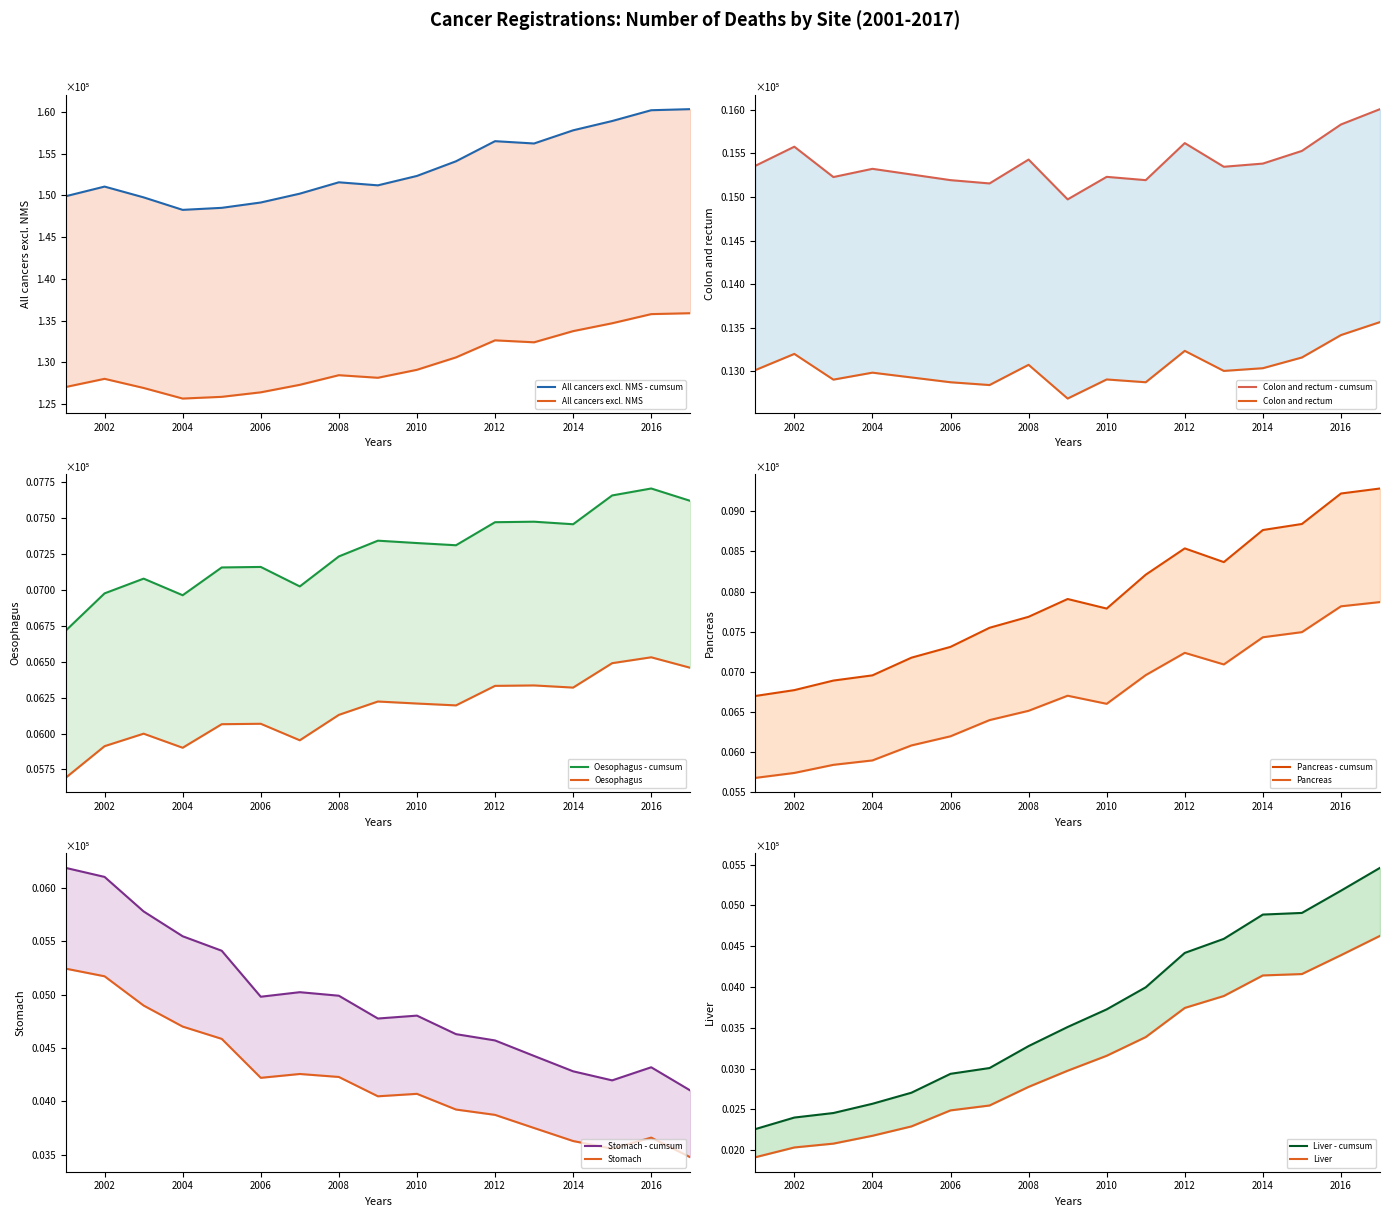

Reading right to left, list all the values displayed in this chart.

All cancers excl. NMS: 1.6	1.6	1.6	1.6	1.6	1.6	1.5	1.5	1.5	1.5	1.5	1.5	1.5	1.5	1.5	1.5	1.5
Colon and rectum: 0.2	0.2	0.2	0.2	0.2	0.2	0.2	0.2	0.1	0.2	0.2	0.2	0.2	0.2	0.2	0.2	0.2
Oesophagus: 0.1	0.1	0.1	0.1	0.1	0.1	0.1	0.1	0.1	0.1	0.1	0.1	0.1	0.1	0.1	0.1	0.1
Pancreas: 0.1	0.1	0.1	0.1	0.1	0.1	0.1	0.1	0.1	0.1	0.1	0.1	0.1	0.1	0.1	0.1	0.1
Stomach: 0.0	0.0	0.0	0.0	0.0	0.0	0.0	0.0	0.0	0.0	0.1	0.0	0.1	0.1	0.1	0.1	0.1
Liver: 0.1	0.1	0.0	0.0	0.0	0.0	0.0	0.0	0.0	0.0	0.0	0.0	0.0	0.0	0.0	0.0	0.0